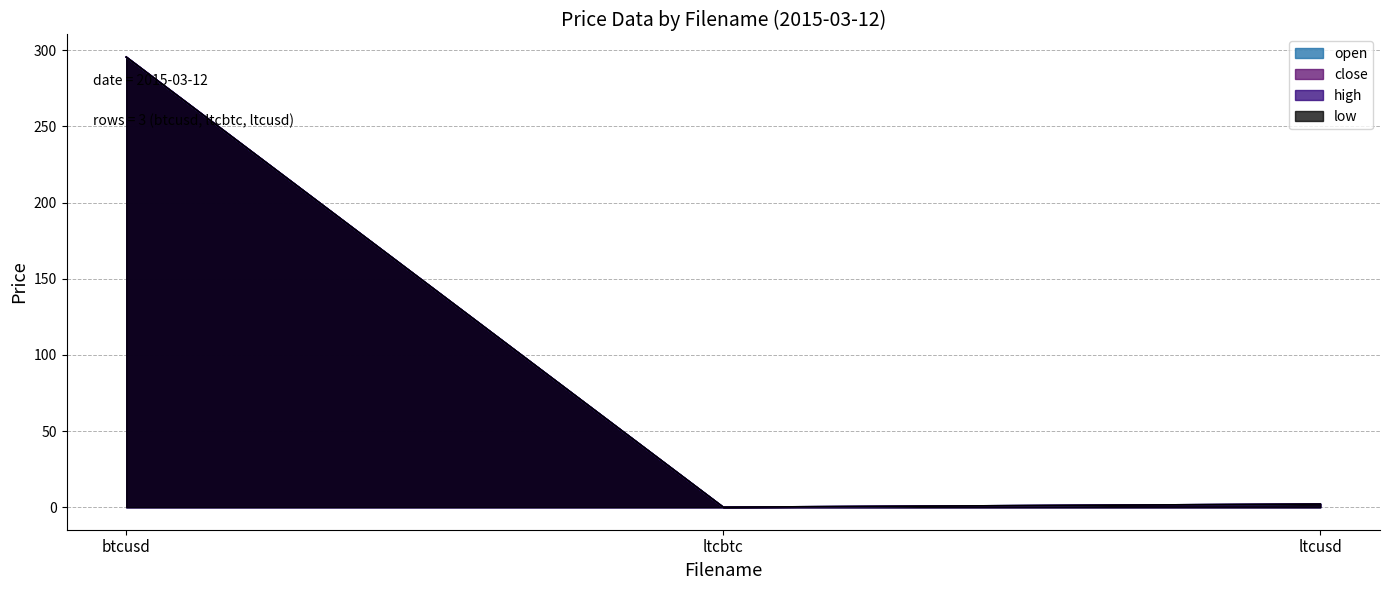

What is the label of the 3rd point from the right?

btcusd